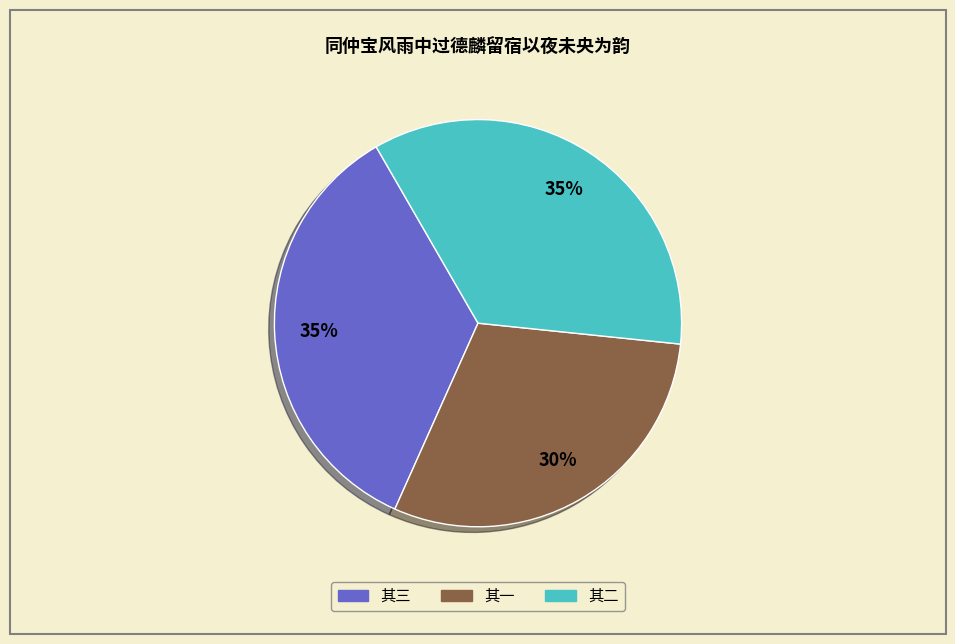

Is there any slice that represents more than half of the pie?

No